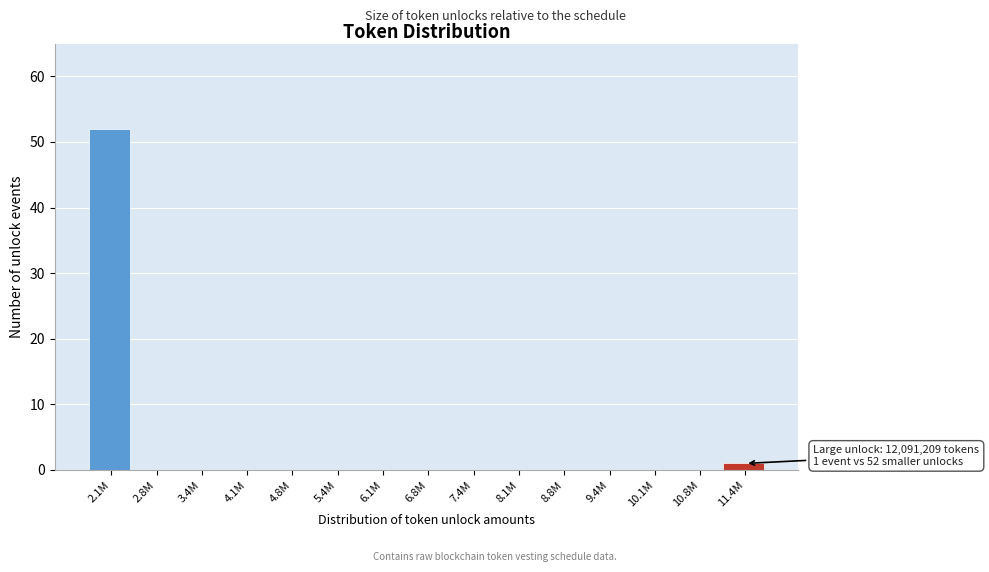

Reading right to left, transcribe all the data shown in this chart.

11.4M=1	10.8M=0	10.1M=0	9.4M=0	8.8M=0	8.1M=0	7.4M=0	6.8M=0	6.1M=0	5.4M=0	4.8M=0	4.1M=0	3.4M=0	2.8M=0	2.1M=52